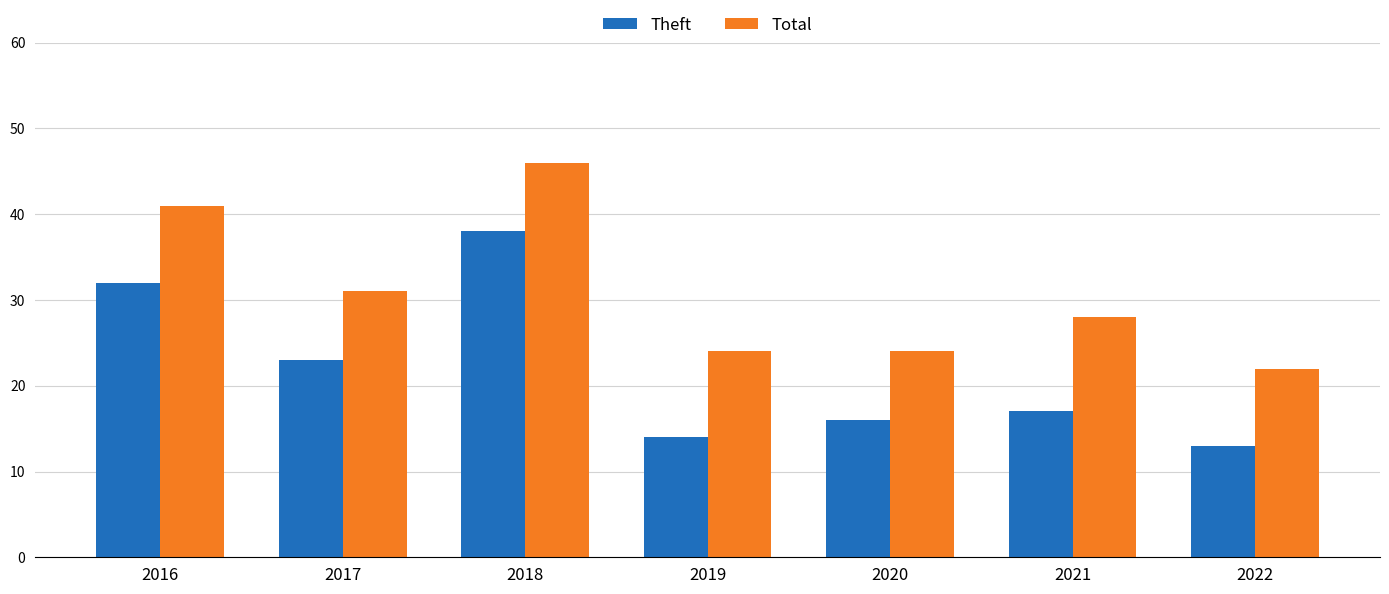

What is the greatest value displayed?

46